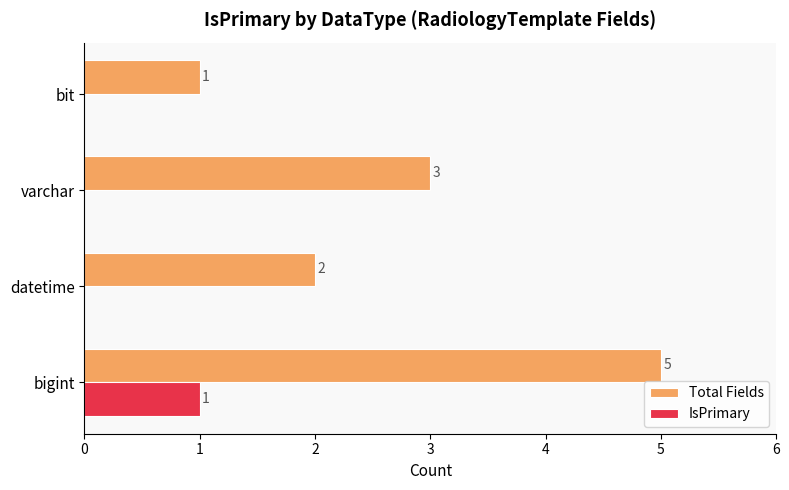

The value of IsPrimary at bit is 1. True or false?

False